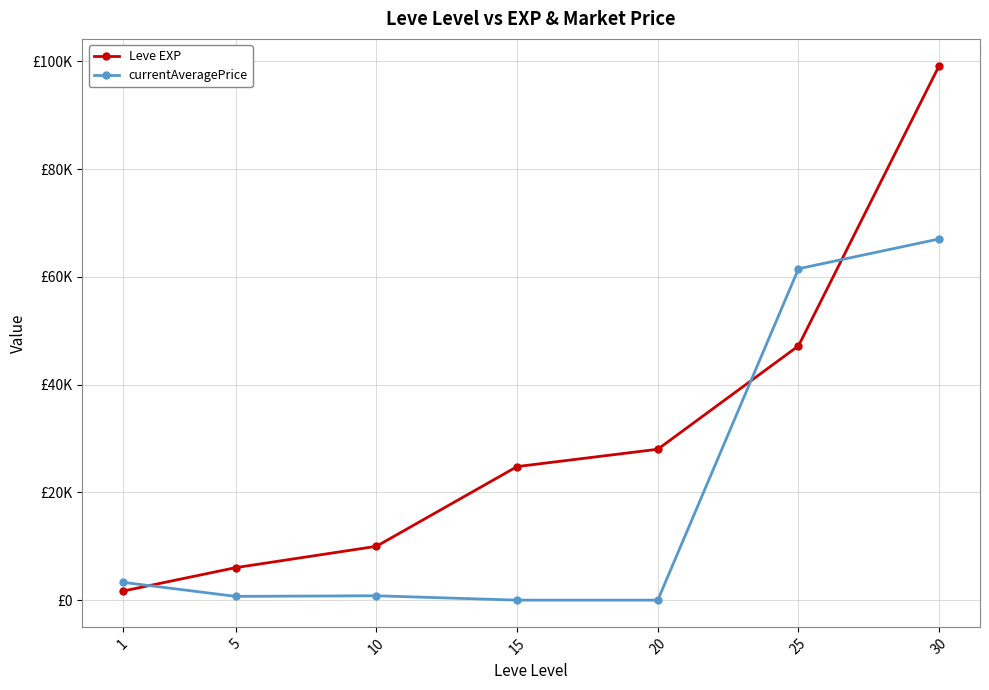

Is this an area chart (filled region under the line)?

No